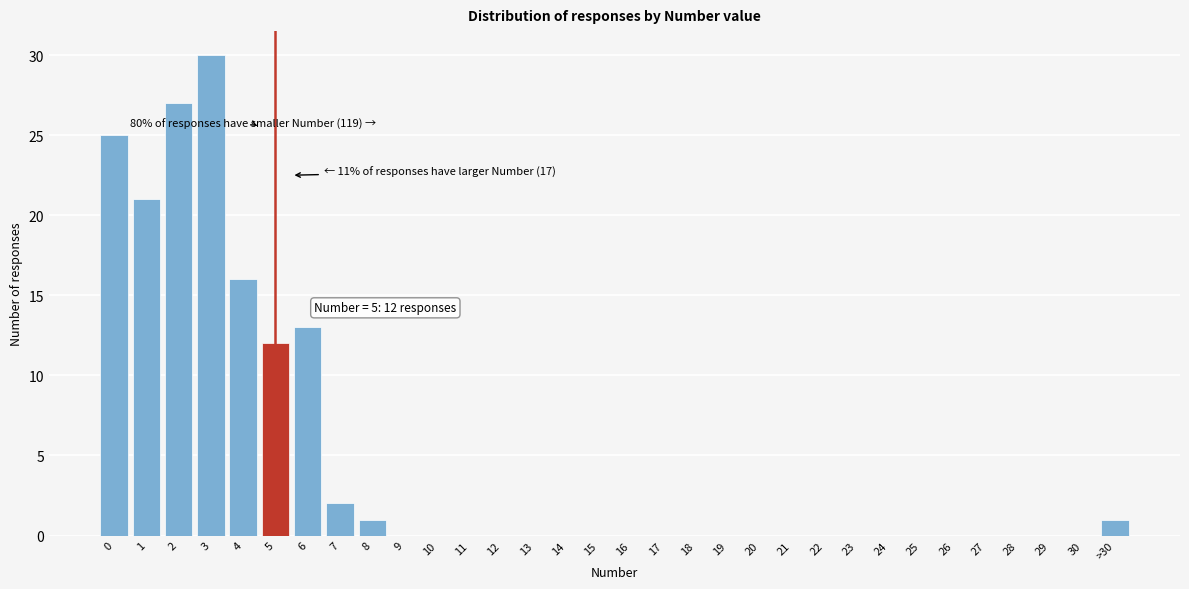

What is the sum of all values?

148